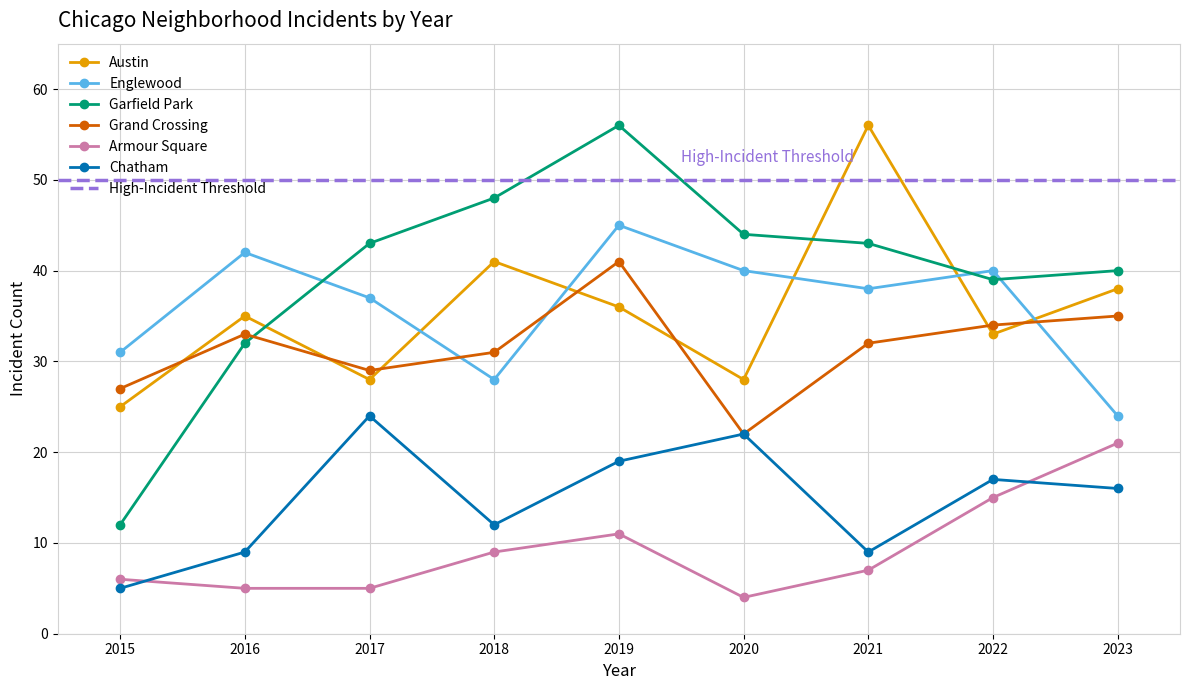

What is the difference between the second highest and second lowest values in the Armour Square series?

10